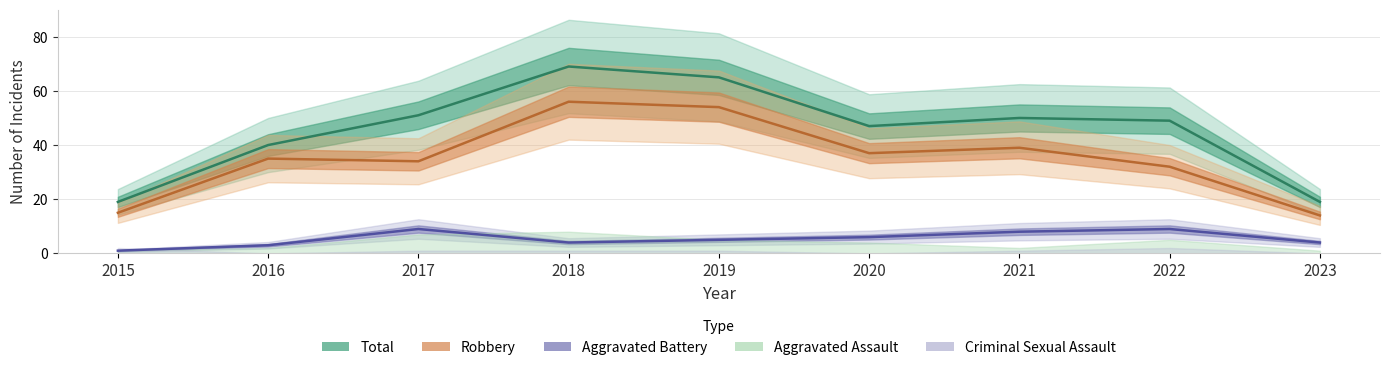

Reading right to left, what are all the values shown in this chart?

Robbery: 2023=14	2022=32	2021=39	2020=37	2019=54	2018=56	2017=34	2016=35	2015=15
Aggravated Battery: 2023=4	2022=9	2021=8	2020=6	2019=5	2018=4	2017=9	2016=3	2015=1
Total: 2023=19	2022=49	2021=50	2020=47	2019=65	2018=69	2017=51	2016=40	2015=19